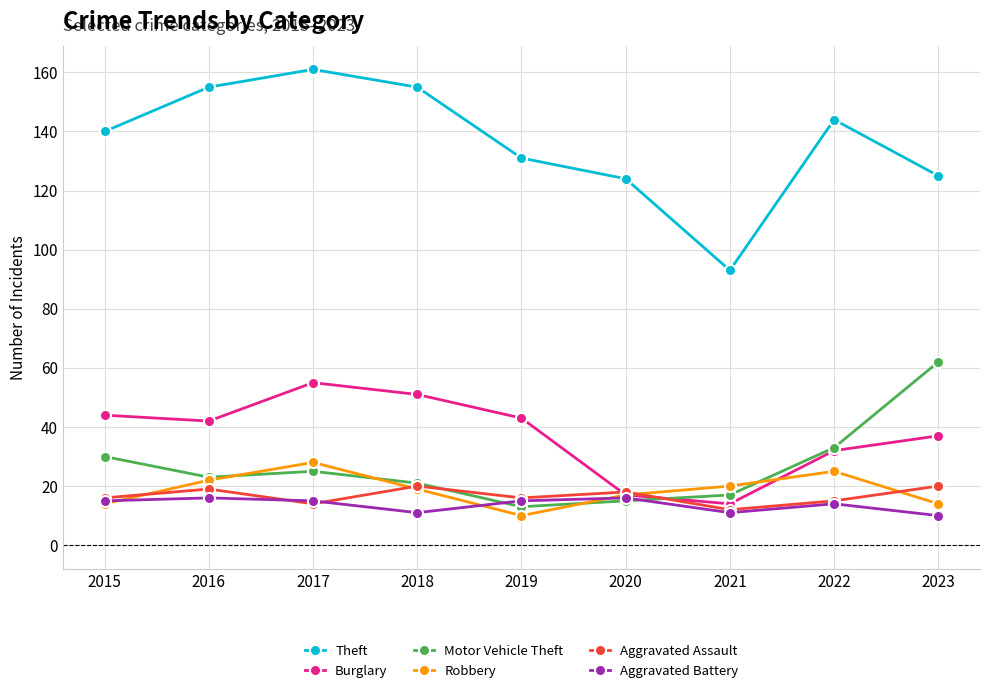

Which series has the largest range (max minus min)?

Theft